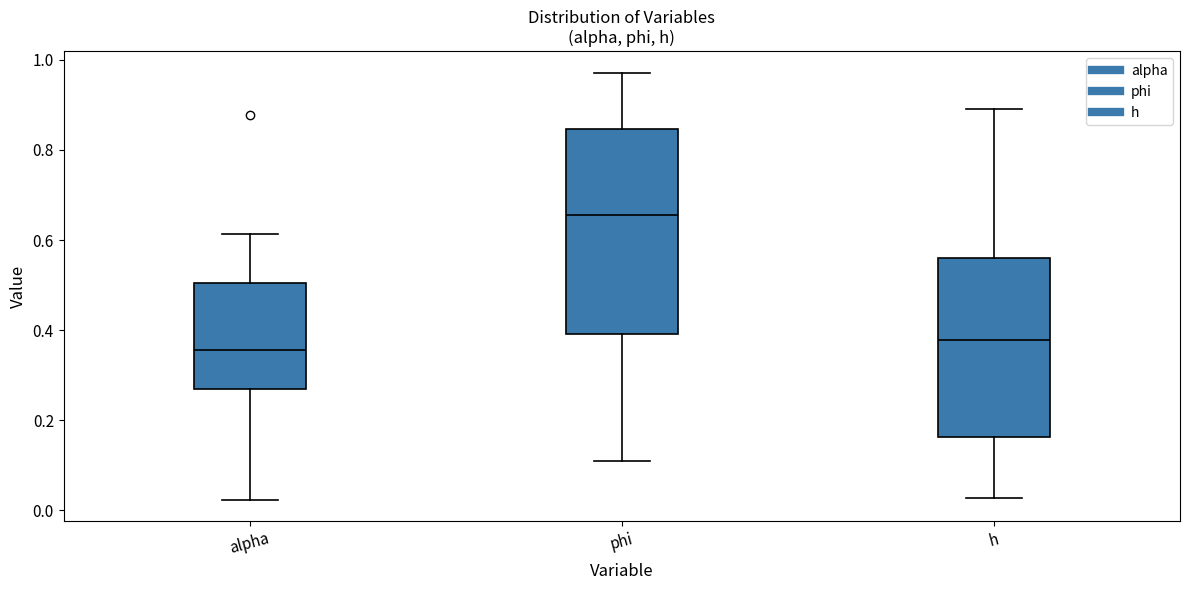

Which box's median line is the lowest?

alpha